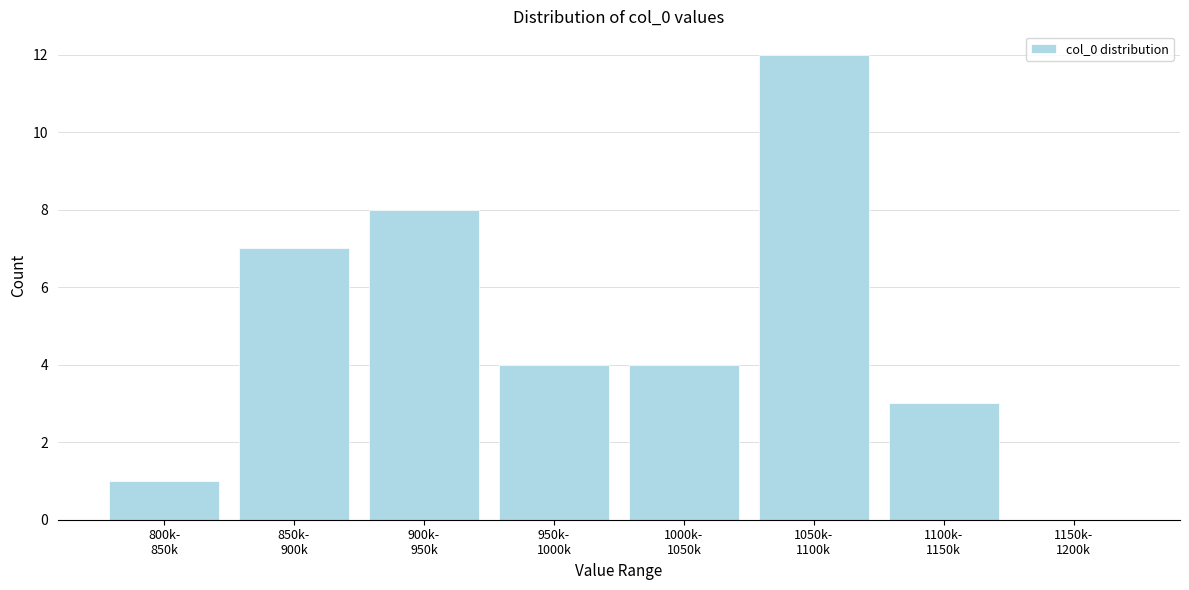

What is the greatest value displayed?

12